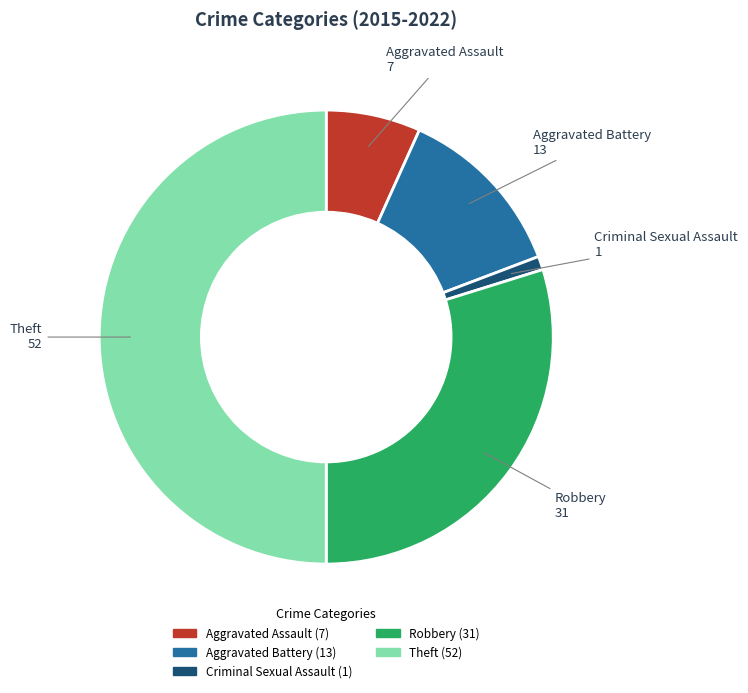

Does Robbery represent more than half of the total?

No